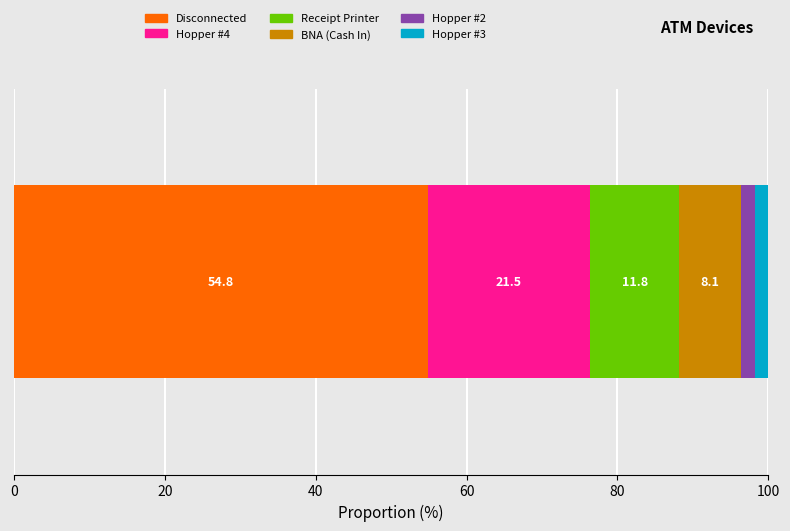

What is the maximum value for Disconnected?

54.8